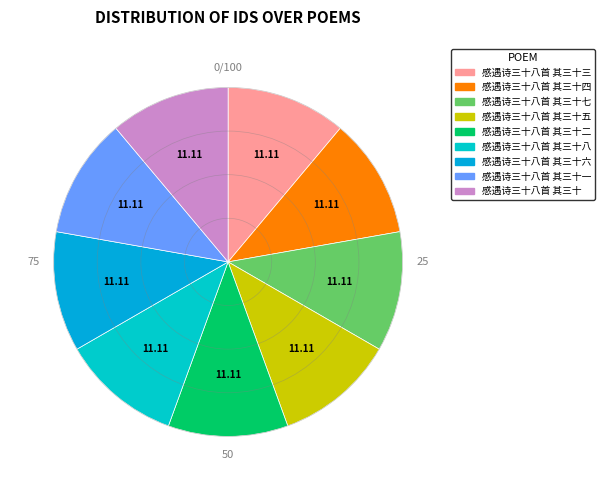

Count the number of slices in the pie.

9